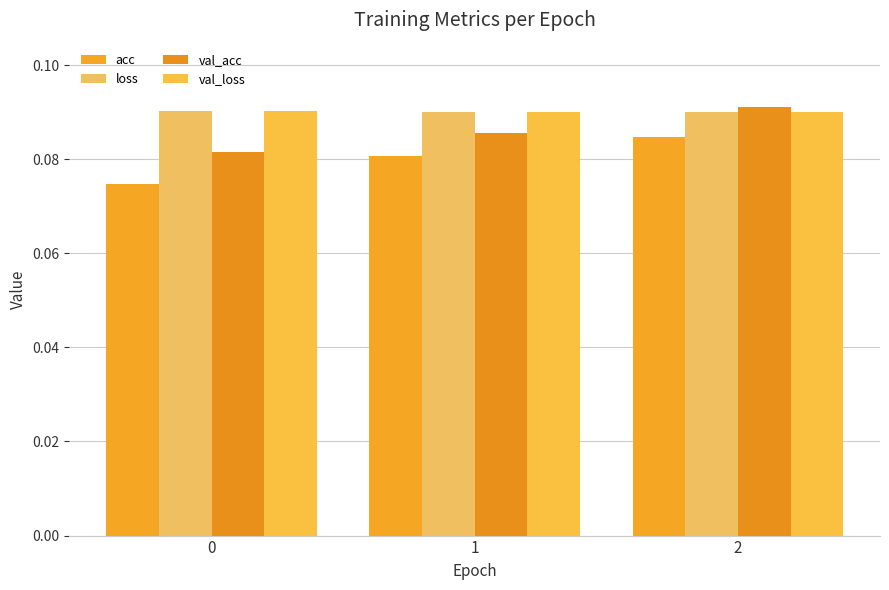

Count the number of data series in this chart.

4